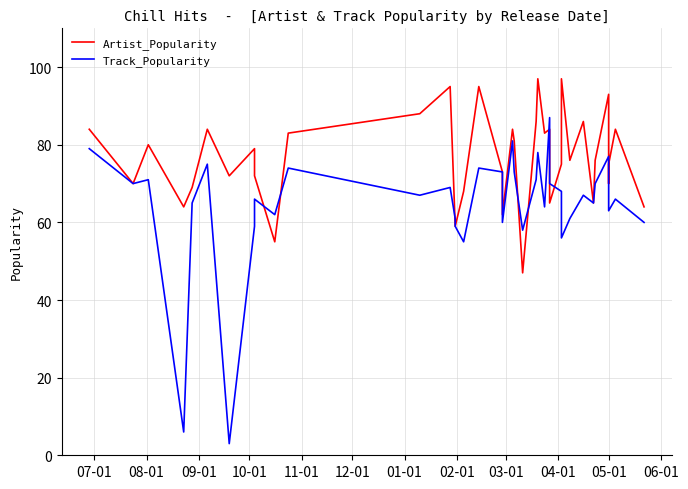

Where does the Artist_Popularity series first go above 76?

07-01